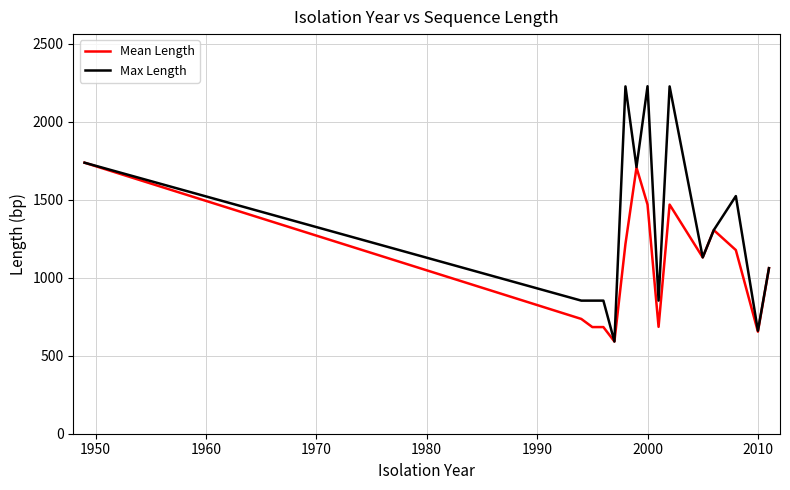

Which series has the largest total across all categories?

Max Length